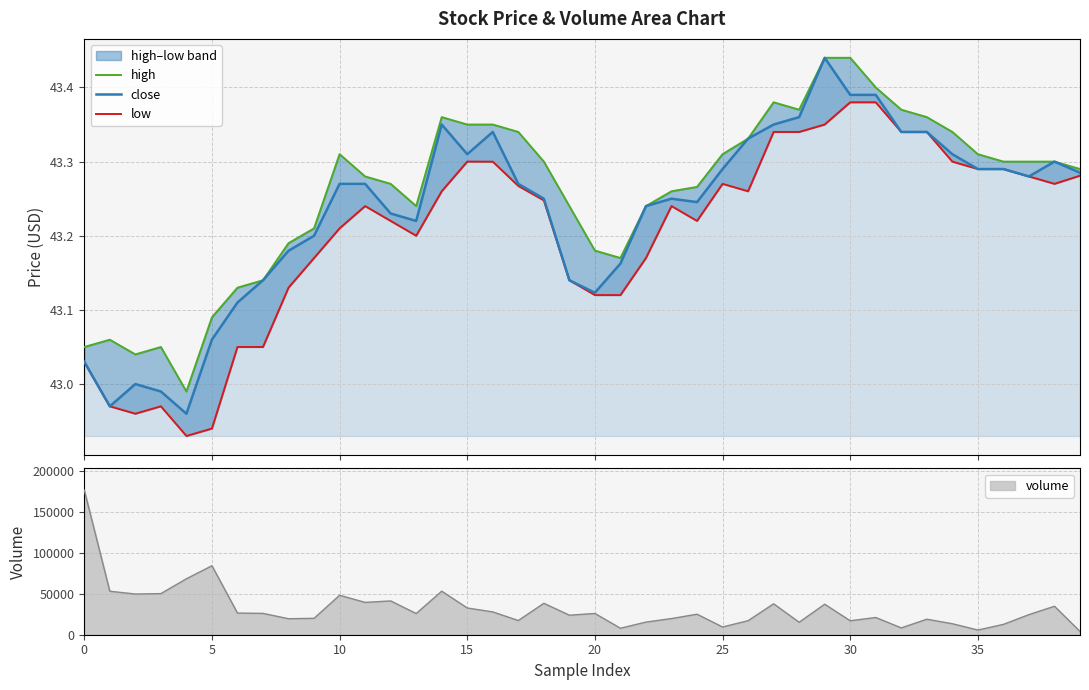

How many interior local peaks does the close series have?

6